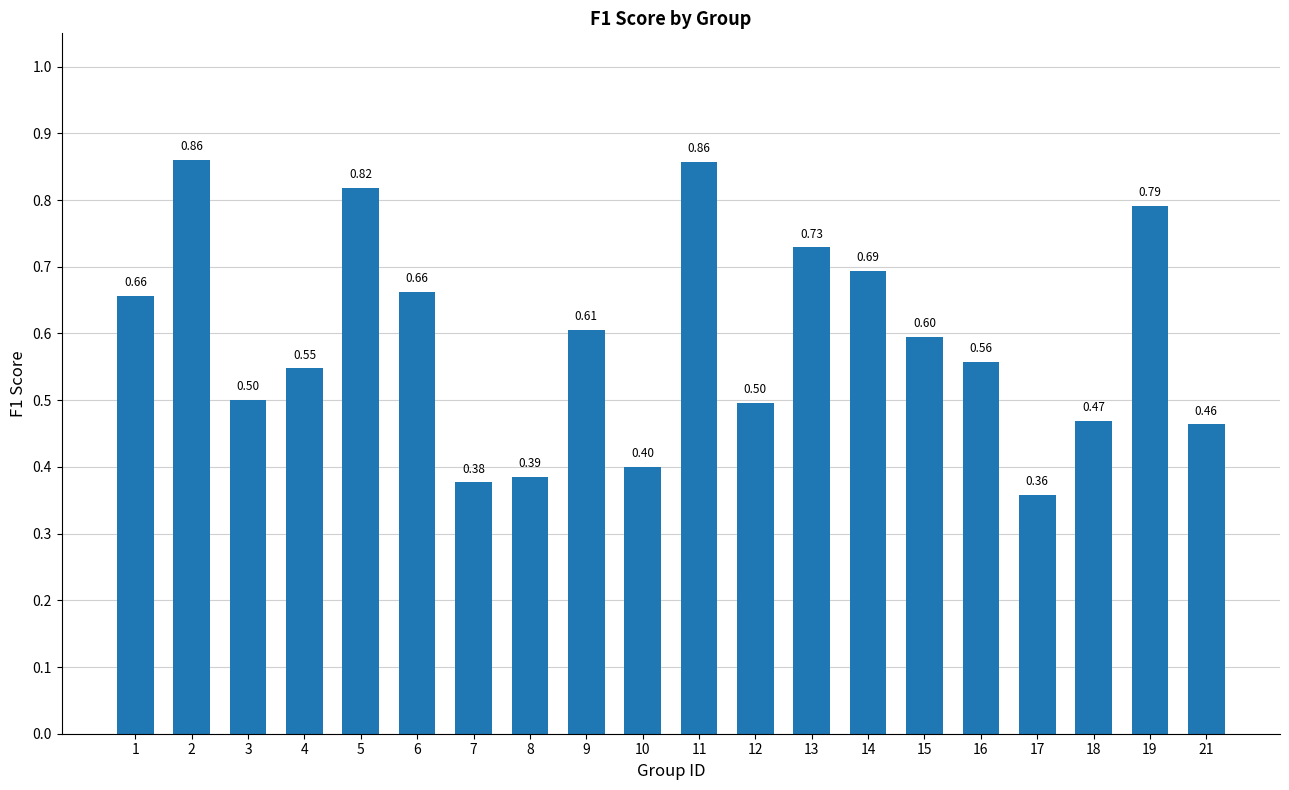

What is the sum of all values?

11.8